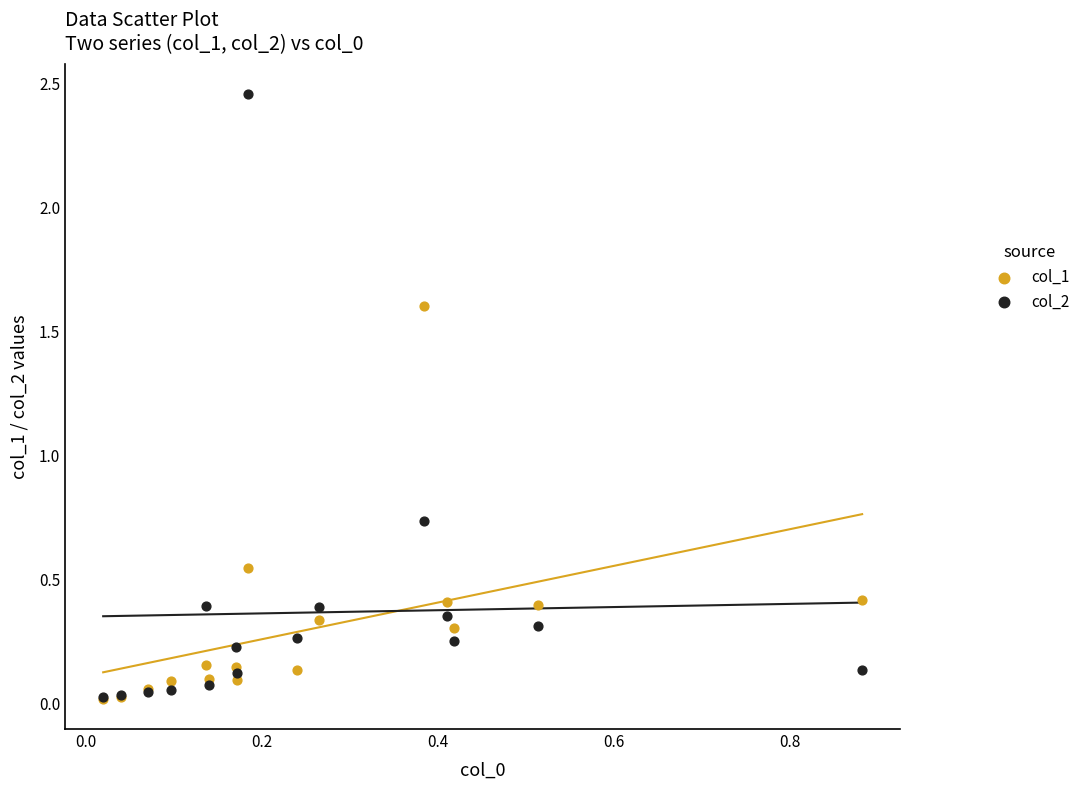

What are all the series names shown in the legend?

col_1, col_2